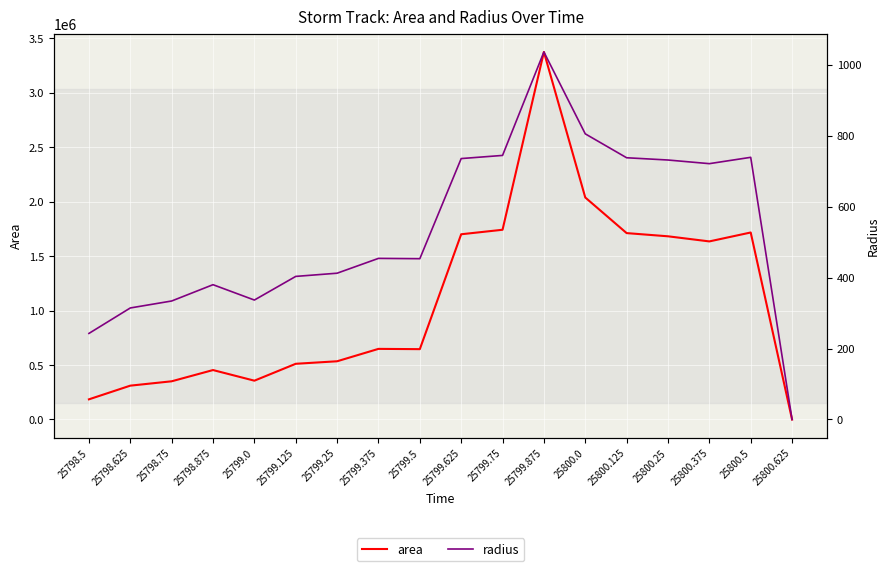

How many interior local valleys does the area series have?

3